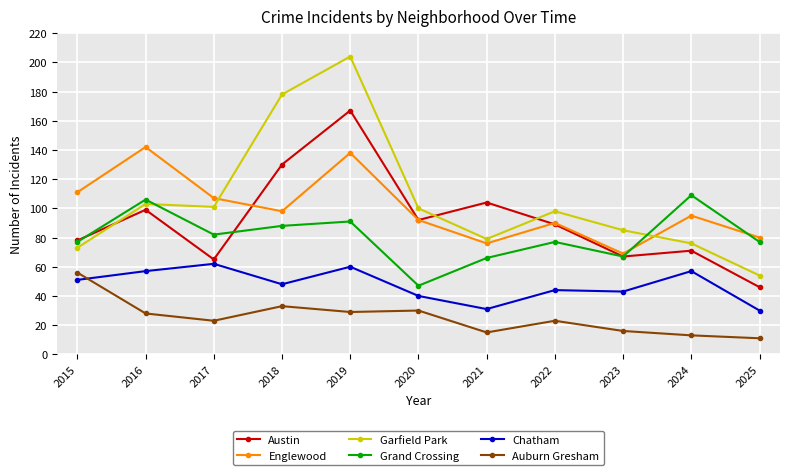

What is the approximate value of Englewood at 2018?

98